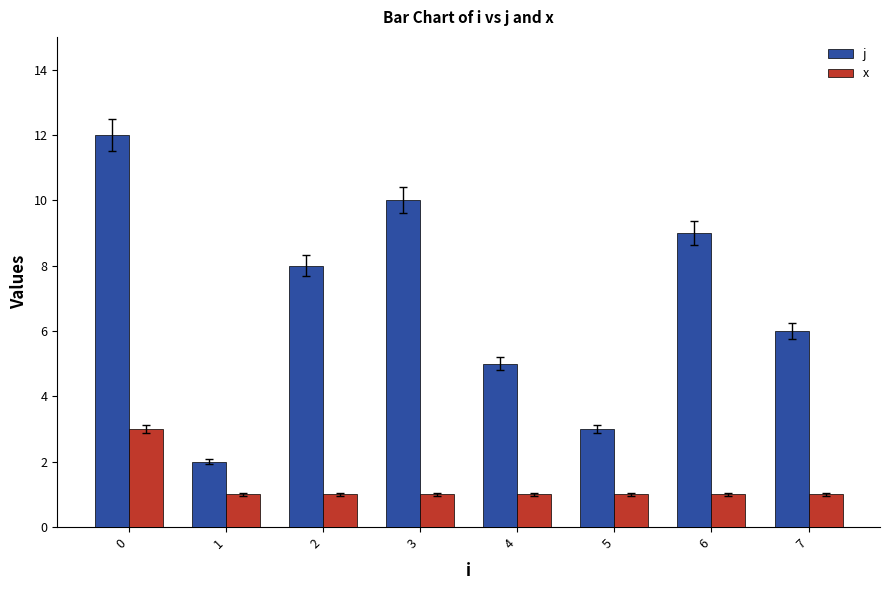

Is the value of x at 3 greater than the value of j at 6?

No